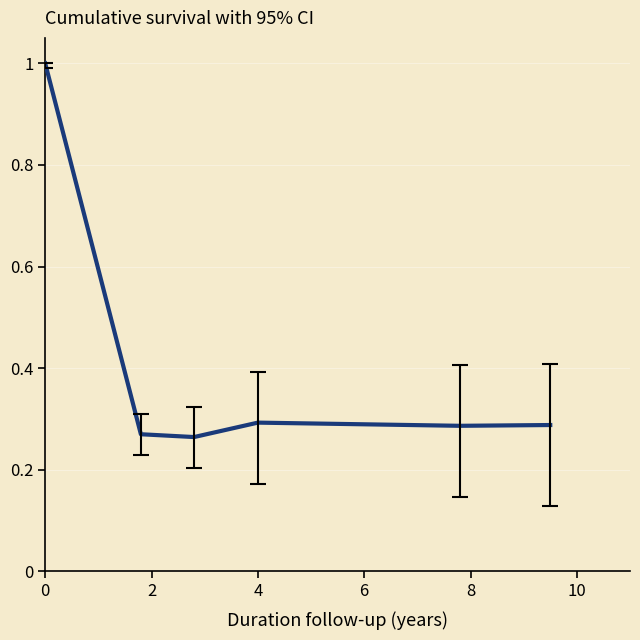

What is the difference between the maximum and minimum values?

0.7